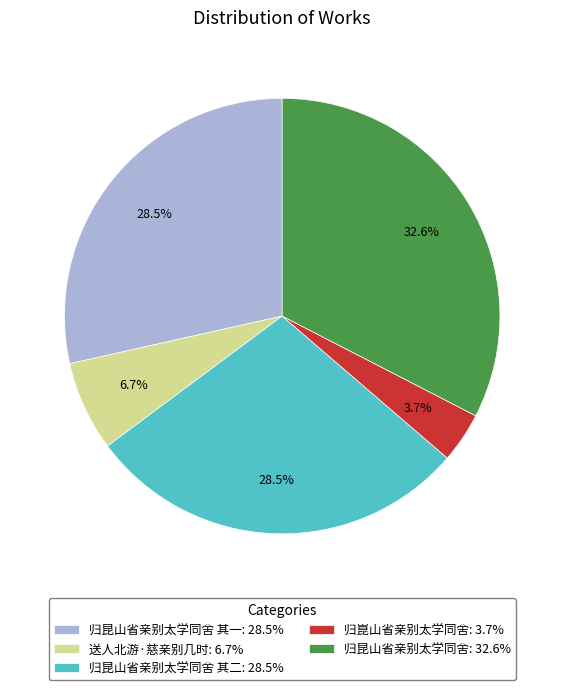

Does 归昆山省亲别太学同舍: 32.6% account for over 50% of the chart?

No